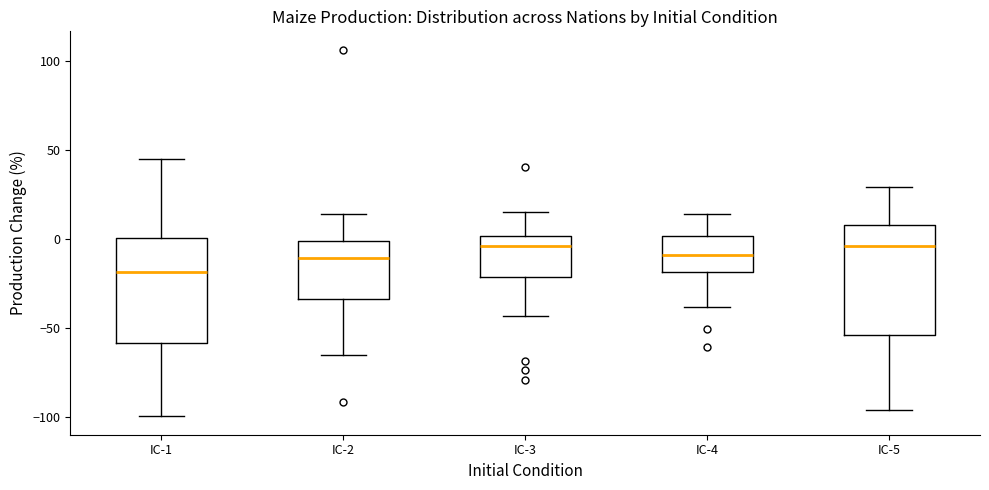

Reading left to right, transcribe this box plot: for each box, give where its median line is, the range the box spans, and where its two whiskers end, as read against the y-axis. The values are not printed on the chart, so give them approximately, as read against the axis.

IC-1: median -20, box -60 to 0, whiskers -100 to 45
IC-2: median -10, box -35 to 0, whiskers -65 to 15
IC-3: median -5, box -20 to 0, whiskers -45 to 15
IC-4: median -10, box -20 to 0, whiskers -40 to 15
IC-5: median -5, box -55 to 10, whiskers -95 to 30